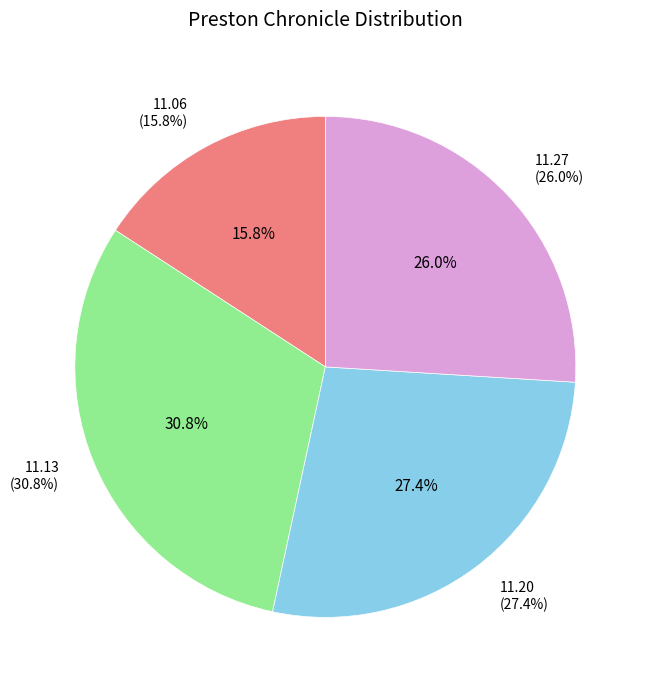

Is there any slice that represents more than half of the pie?

No